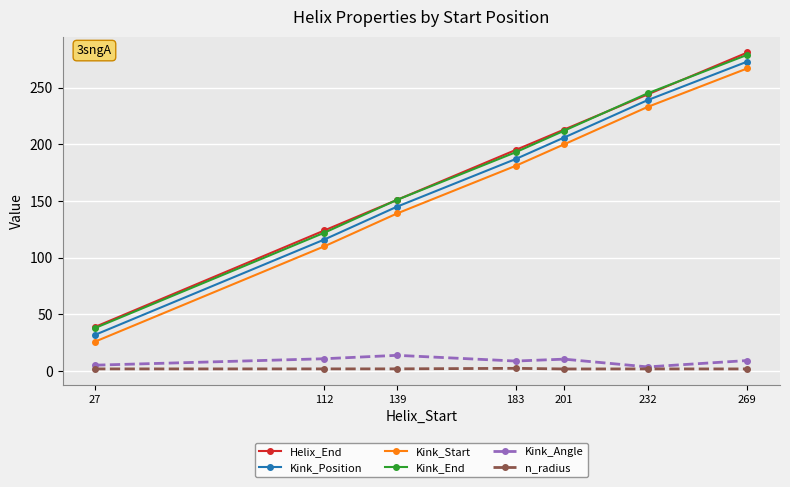

At which label does Kink_End reach its peak?

269